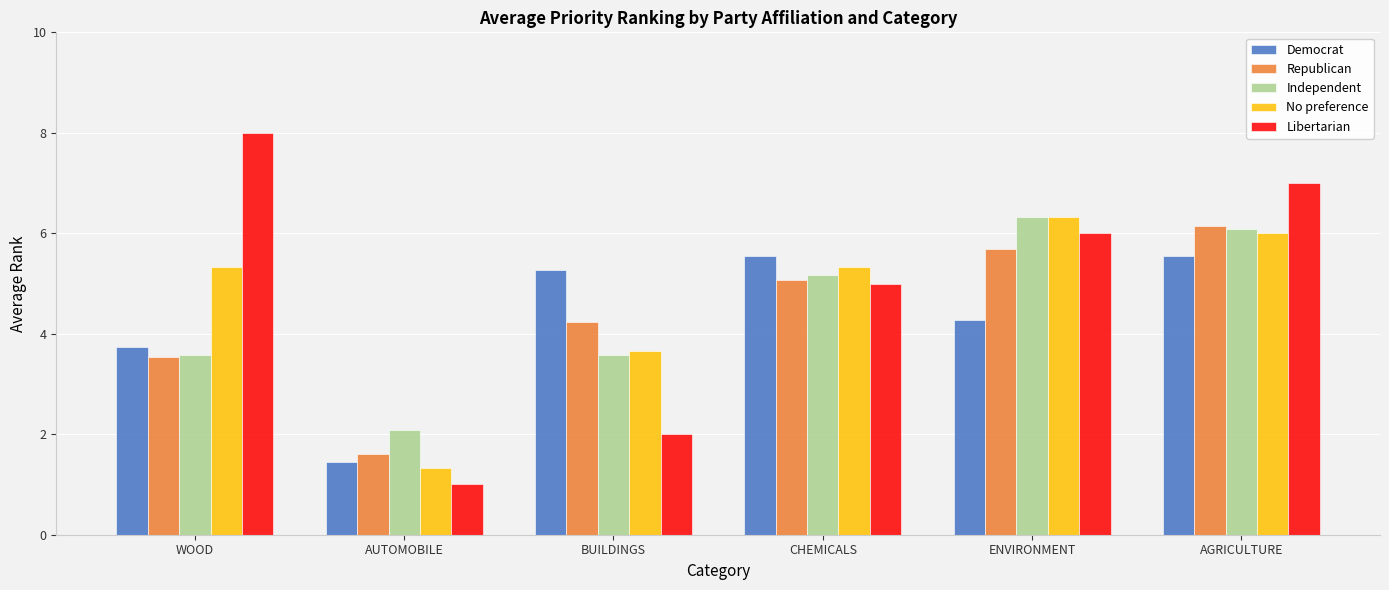

Rank the series by their average value, from lowest to highest.

Democrat, Republican, Independent, No preference, Libertarian